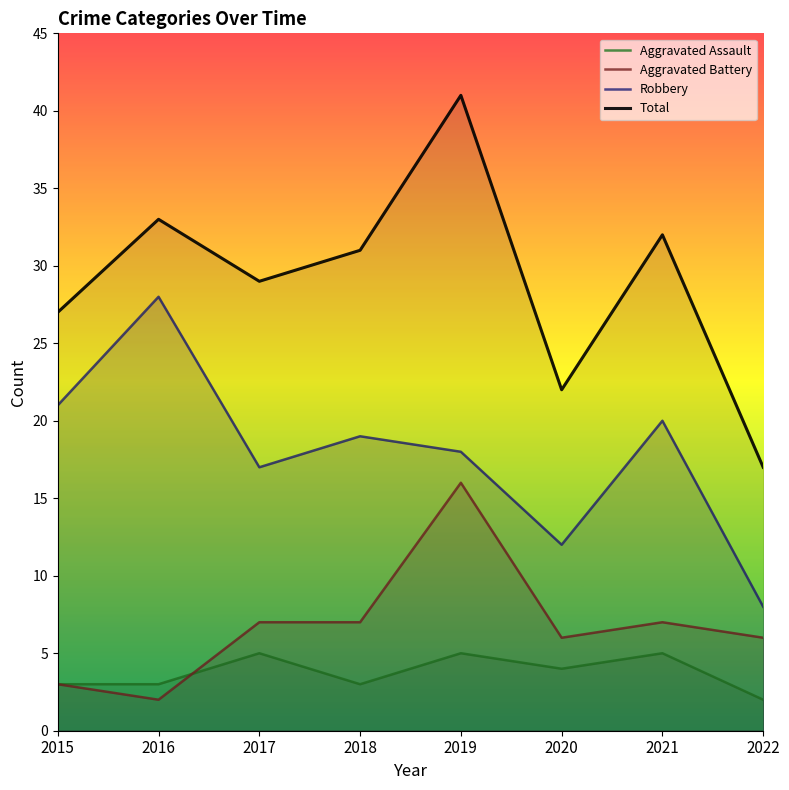

What are all the series names shown in the legend?

Aggravated Assault, Aggravated Battery, Robbery, Total